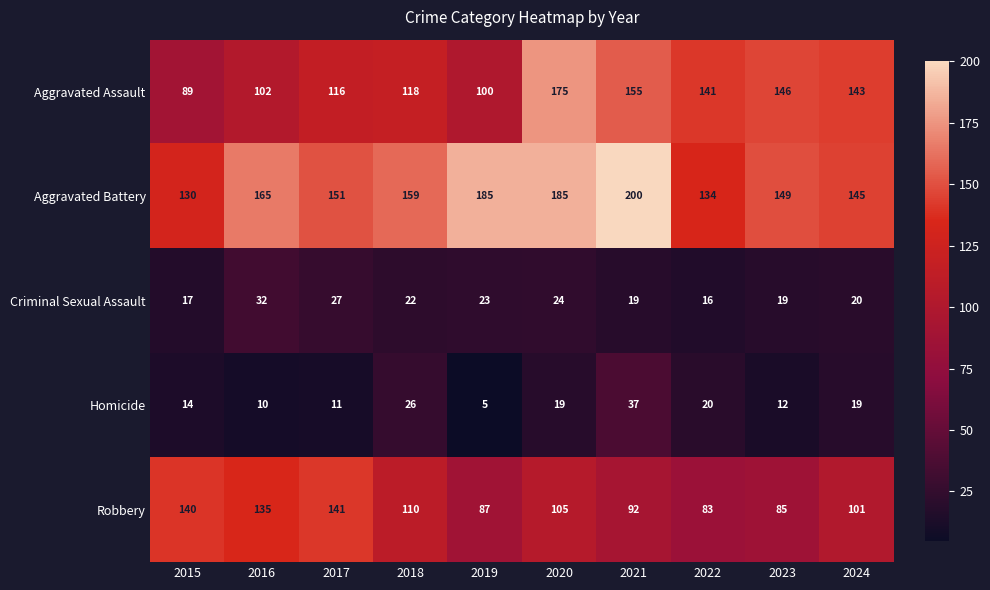

True or false: Aggravated Assault has a value of 175 at 2020.

True